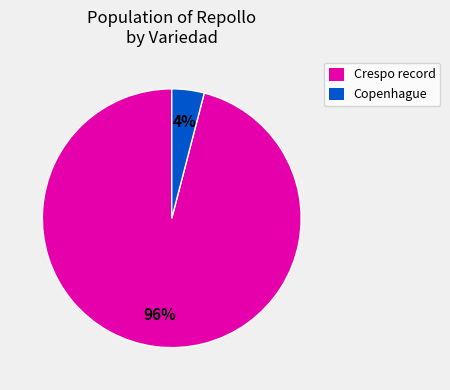

What percentage is the Crespo record slice, to the nearest percent?

96%